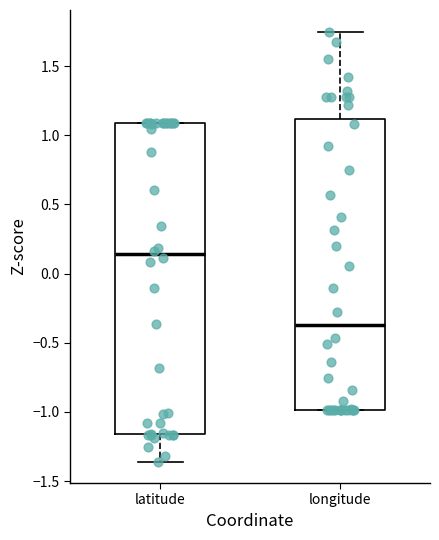

Reading left to right, transcribe this box plot: for each box, give where its median line is, the range the box spans, and where its two whiskers end, as read against the y-axis. The values are not printed on the chart, so give them approximately, as read against the axis.

latitude: median 0.15, box -1.15 to 1.10, whiskers -1.35 to 1.10
longitude: median -0.35, box -1.00 to 1.10, whiskers -1.00 to 1.75